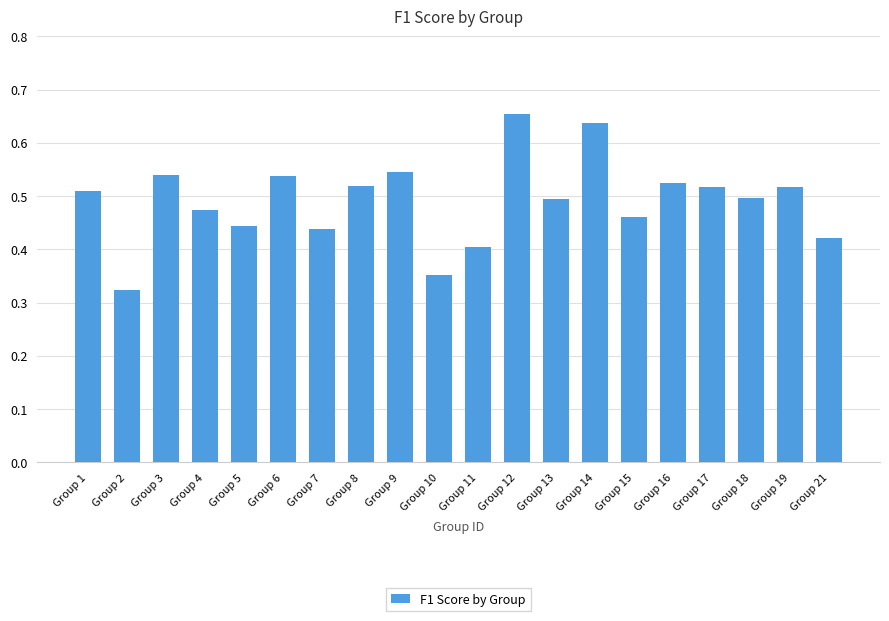

What is the sum of the values at Group 14 and Group 1?

1.1